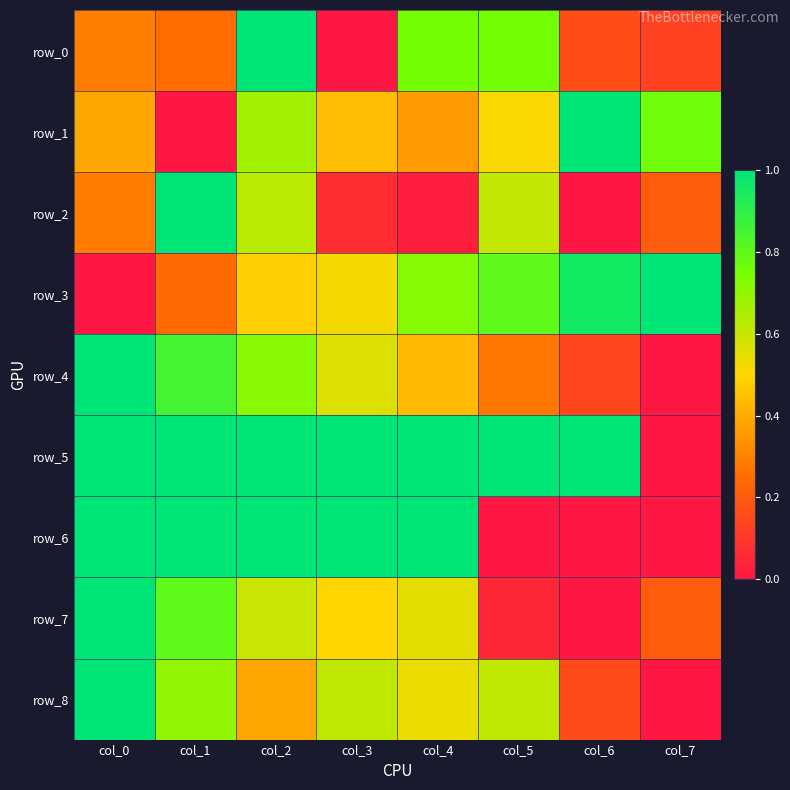

Which category has the lowest value in the row_6 series?

col_5